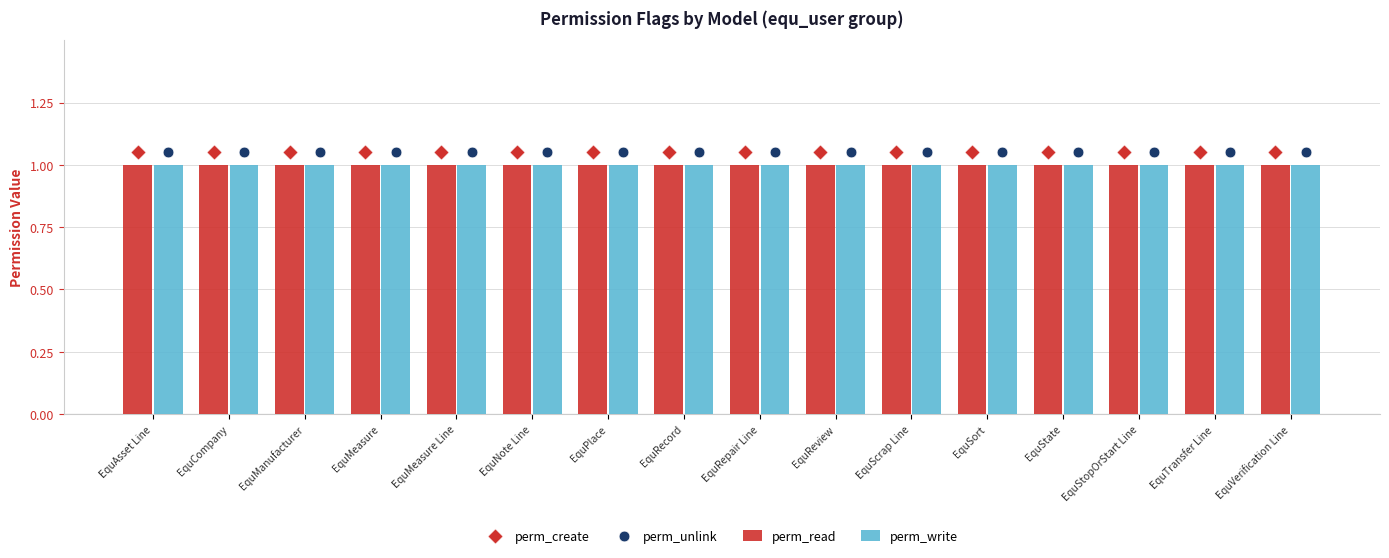

Which series has the largest Y range (max minus min)?

perm_read